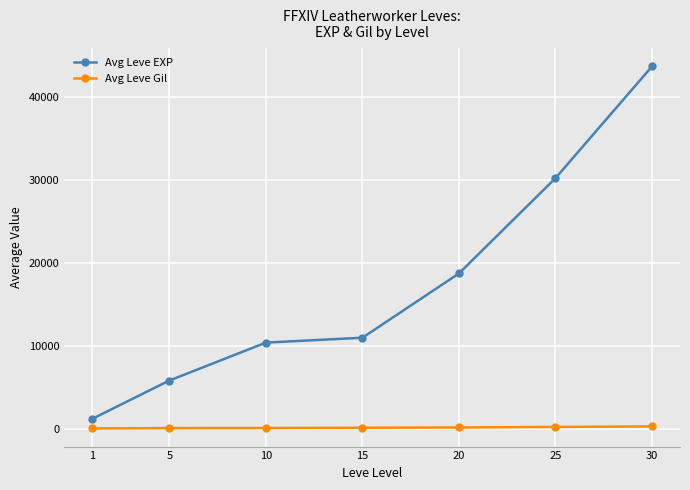

True or false: Avg Leve Gil and Avg Leve EXP intersect in this chart.

False